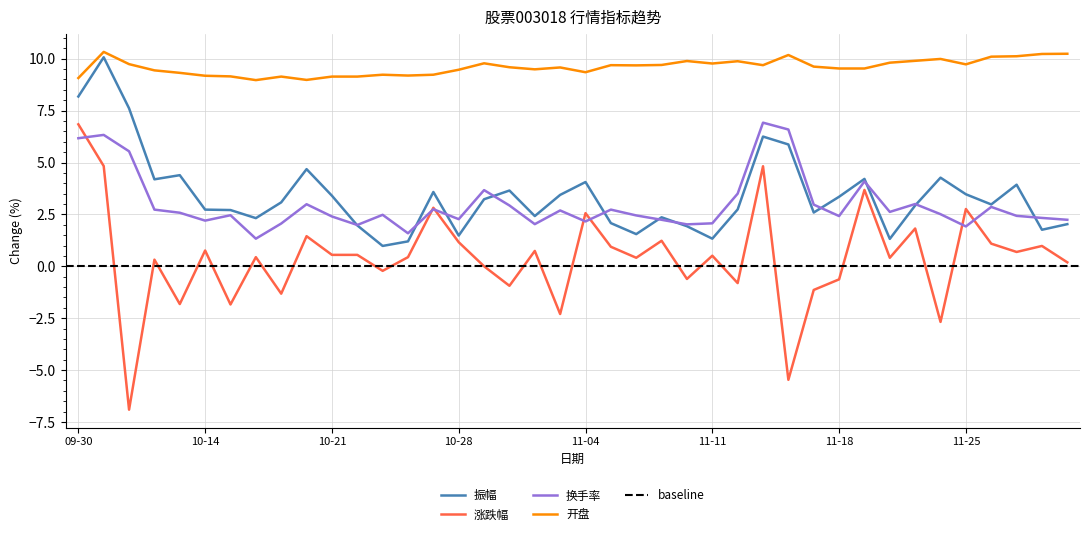

What is the total value across all series at 2024-10-10?

16.7